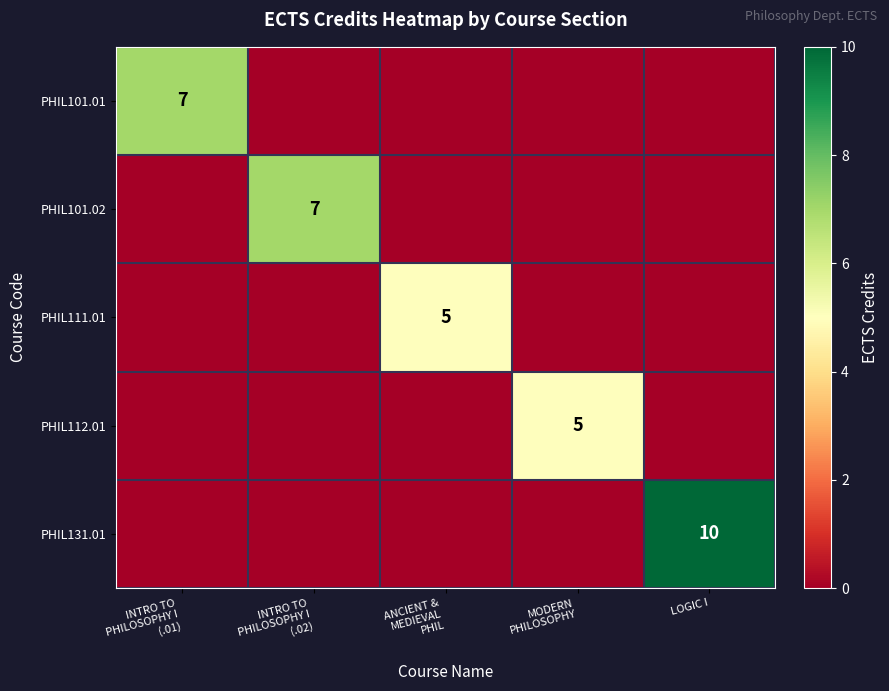

True or false: PHIL111.01 has a value of 3 at INTRO TO PHILOSOPHY I (.02).

False